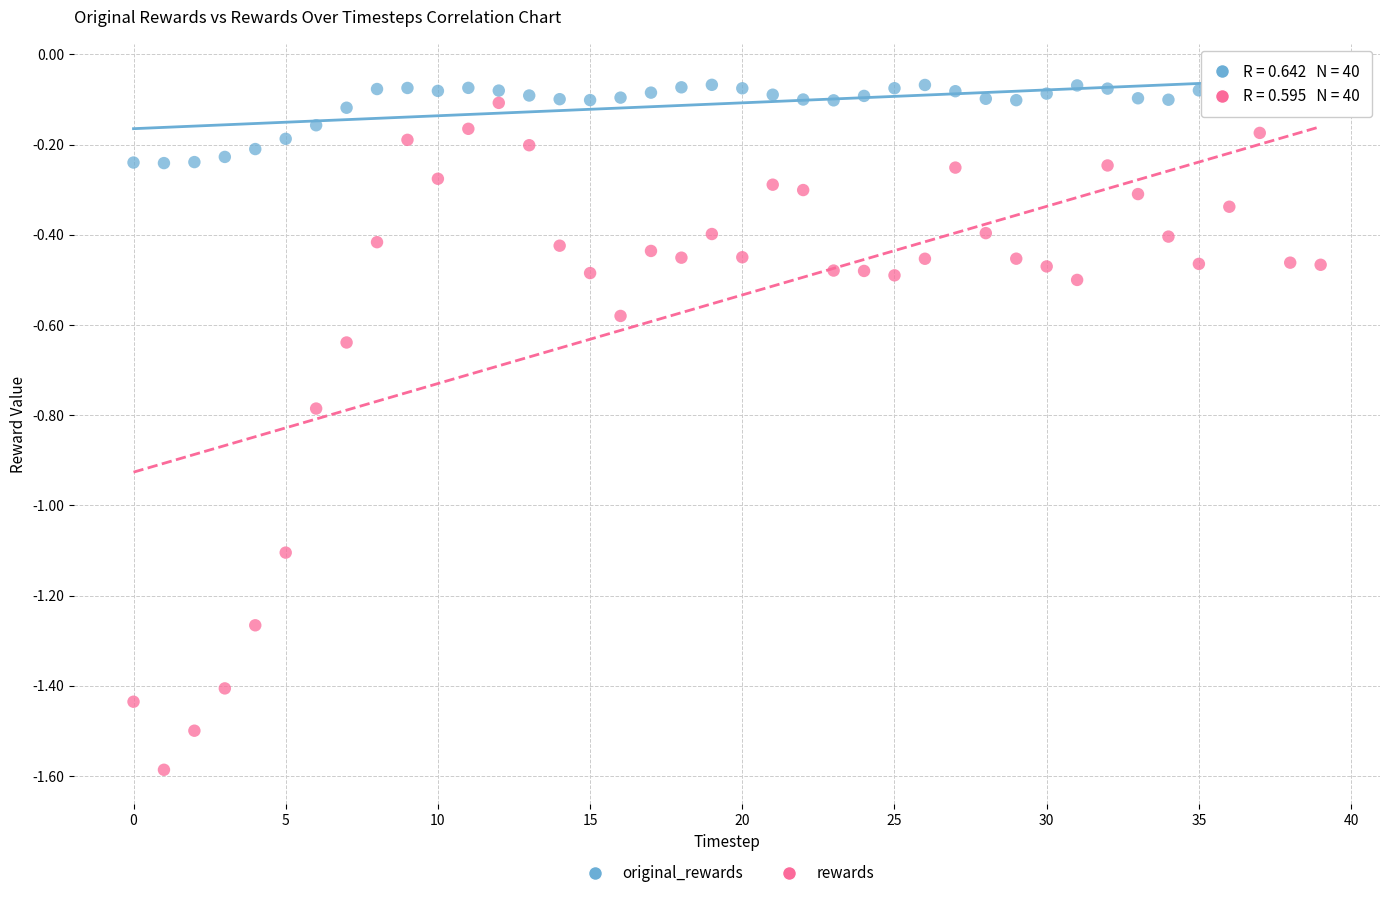

Which series has the largest Y range (max minus min)?

rewards